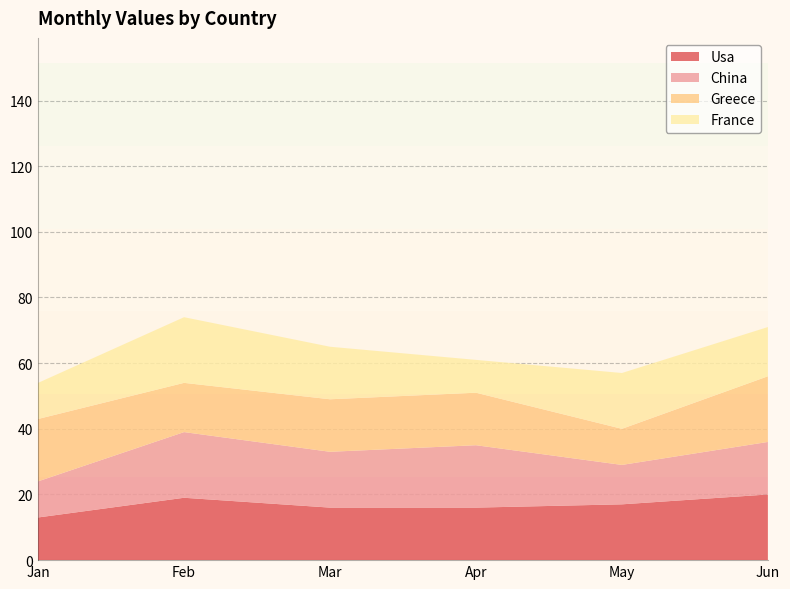

Reading left to right, what are all the values shown in this chart?

Usa: Jan=13	Feb=19	Mar=16	Apr=16	May=17	Jun=20
China: Jan=11	Feb=20	Mar=17	Apr=19	May=12	Jun=16
Greece: Jan=19	Feb=15	Mar=16	Apr=16	May=11	Jun=20
France: Jan=11	Feb=20	Mar=16	Apr=10	May=17	Jun=15